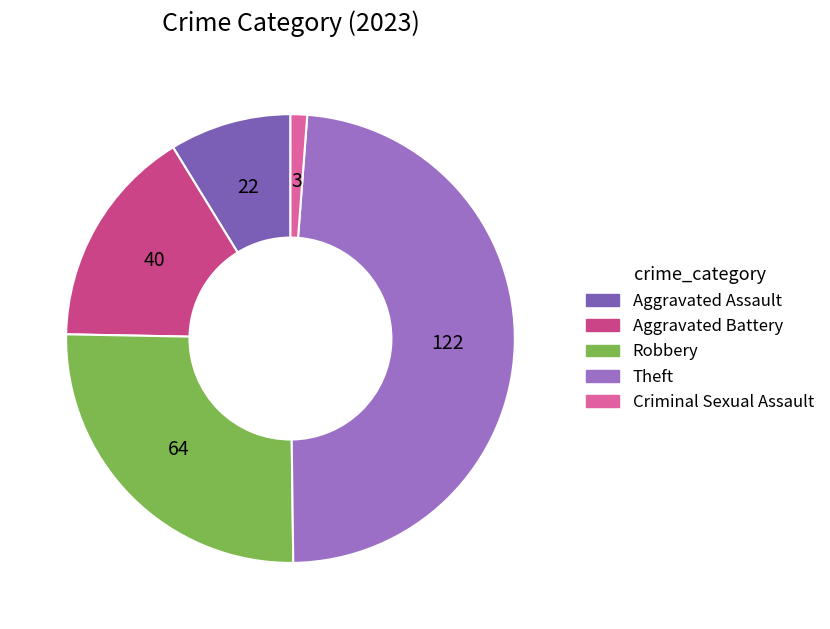

What percentage is NOT represented by Robbery?

74.5%